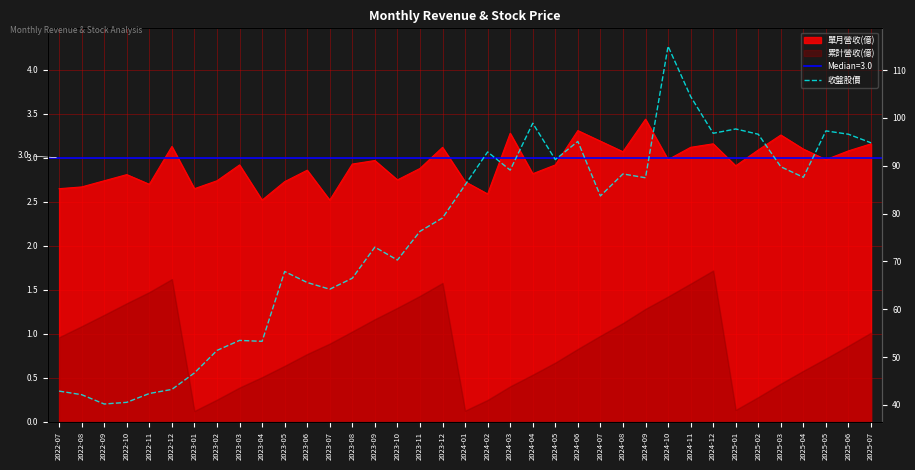

List the labels in order of value, largest first.

2024-10, 2024-11, 2024-04, 2025-01, 2025-05, 2024-12, 2025-02, 2025-06, 2024-06, 2025-07, 2024-02, 2024-05, 2025-03, 2024-03, 2024-08, 2025-04, 2024-09, 2024-01, 2024-07, 2023-12, 2023-11, 2023-09, 2023-10, 2023-05, 2023-08, 2023-06, 2023-07, 2023-03, 2023-04, 2023-02, 2023-01, 2022-12, 2022-07, 2022-11, 2022-08, 2022-10, 2022-09